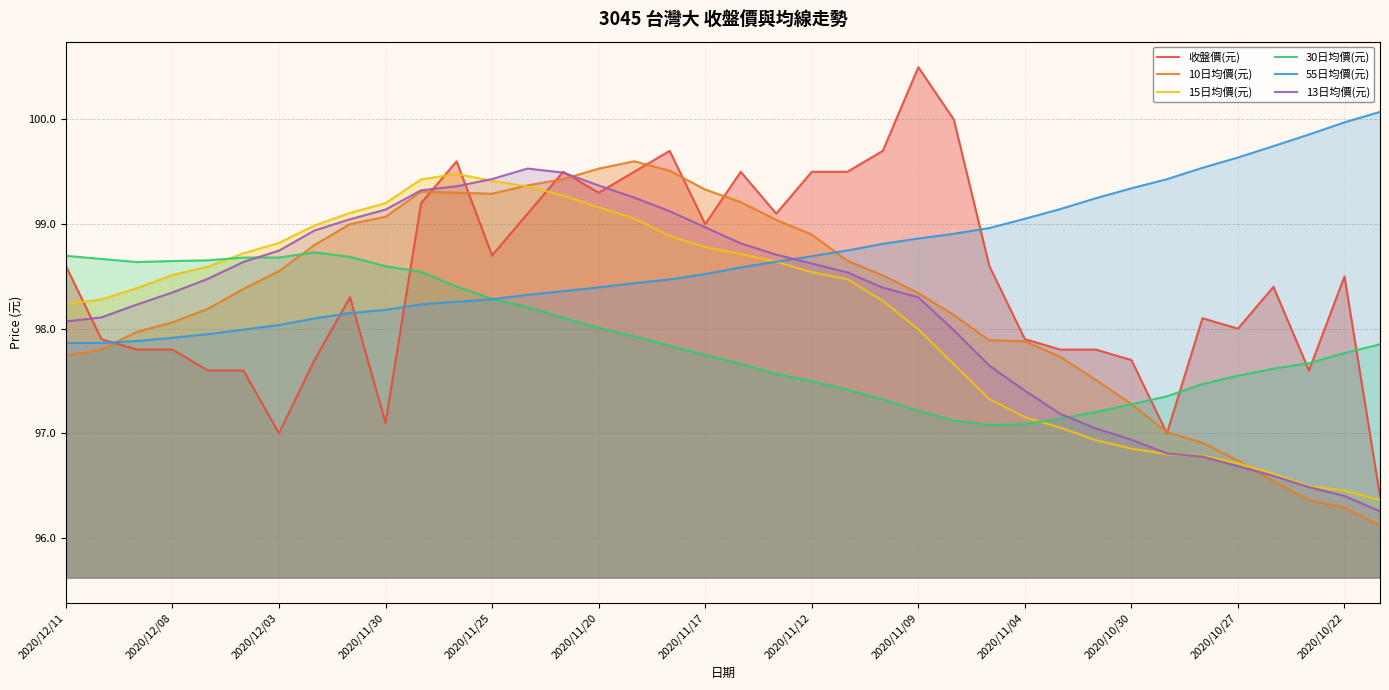

The value of 13日均價(元) at 2020/11/17 is 99.0. True or false?

True